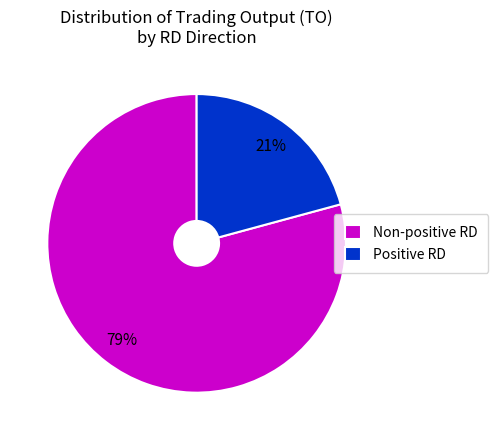

Which slice is the largest?

Non-positive RD